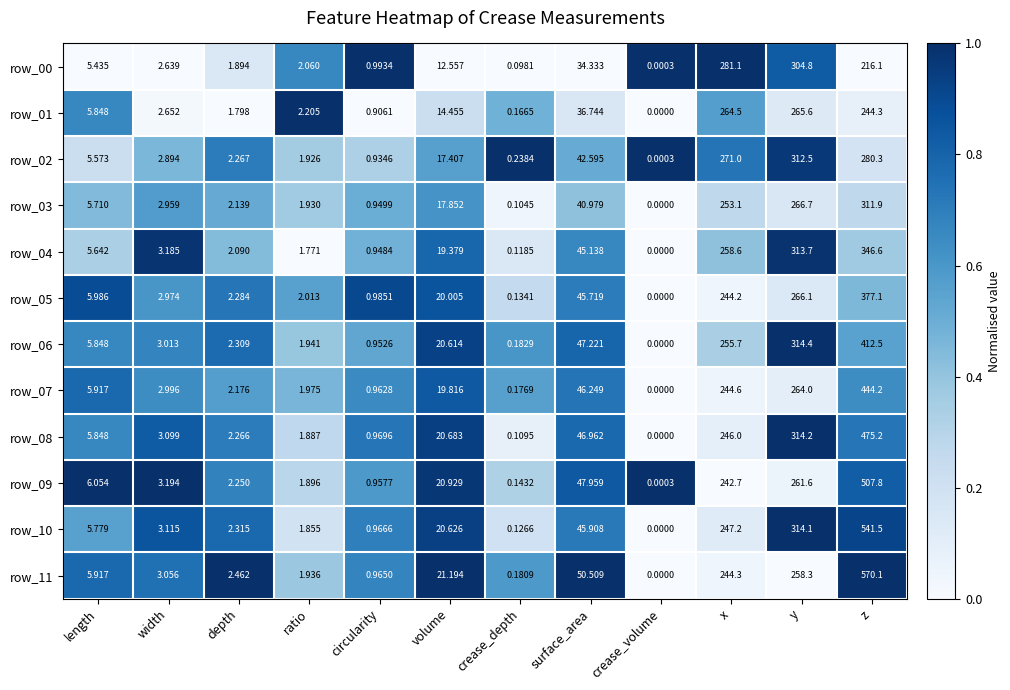

What is the total value across all series at y?

3456.0